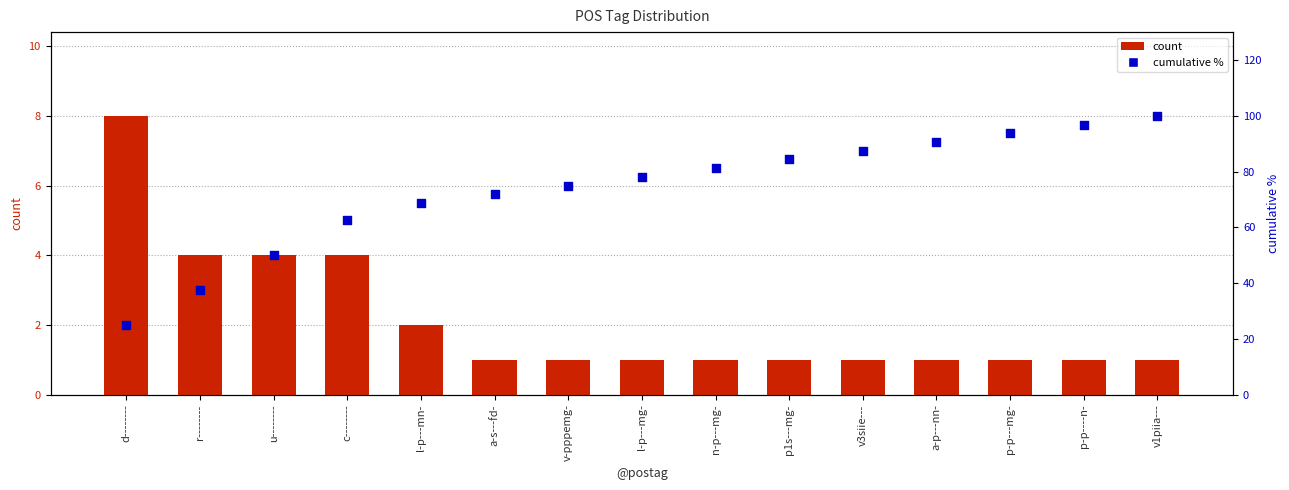

What are all the series names shown in the legend?

count, cumulative %